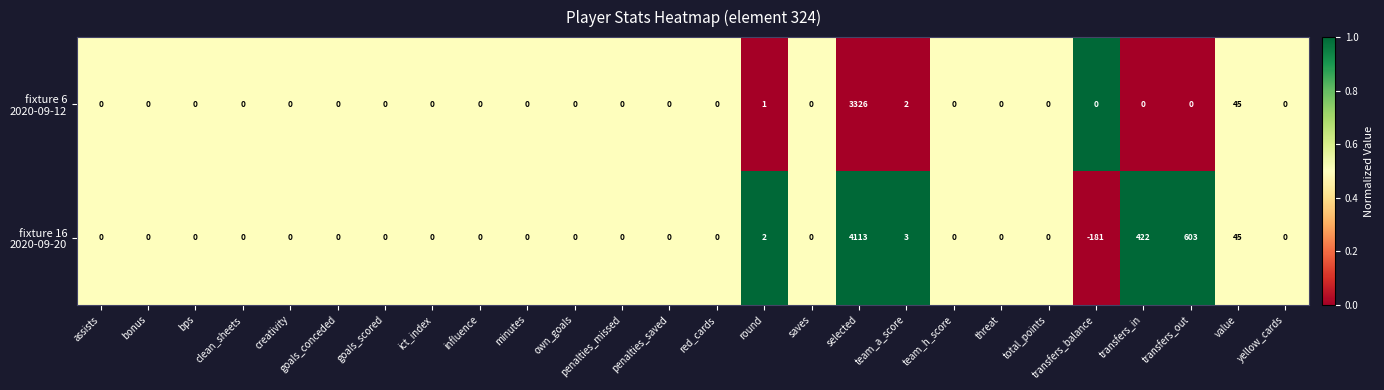

Count the number of categories in the chart.

26